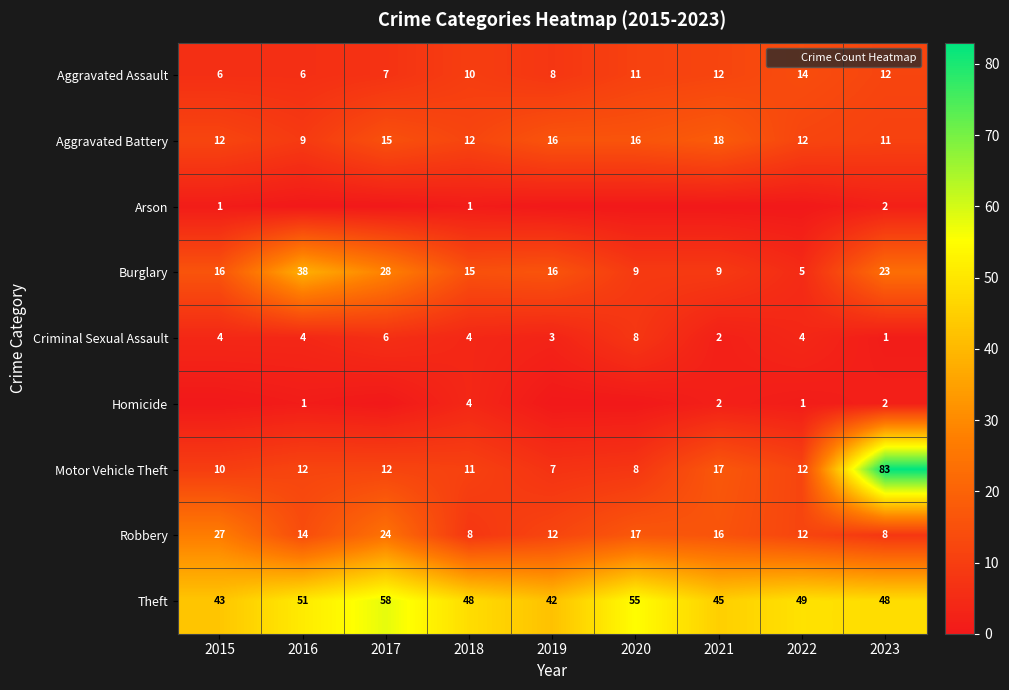

What is the total value across all series at 2015?

119